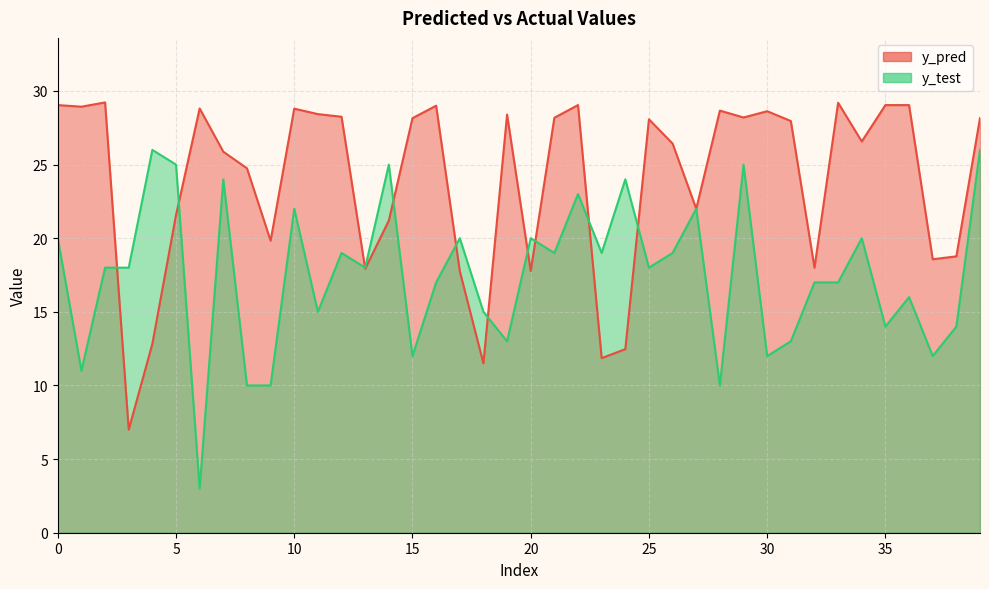

How many times do y_pred and y_test cross each other?

10